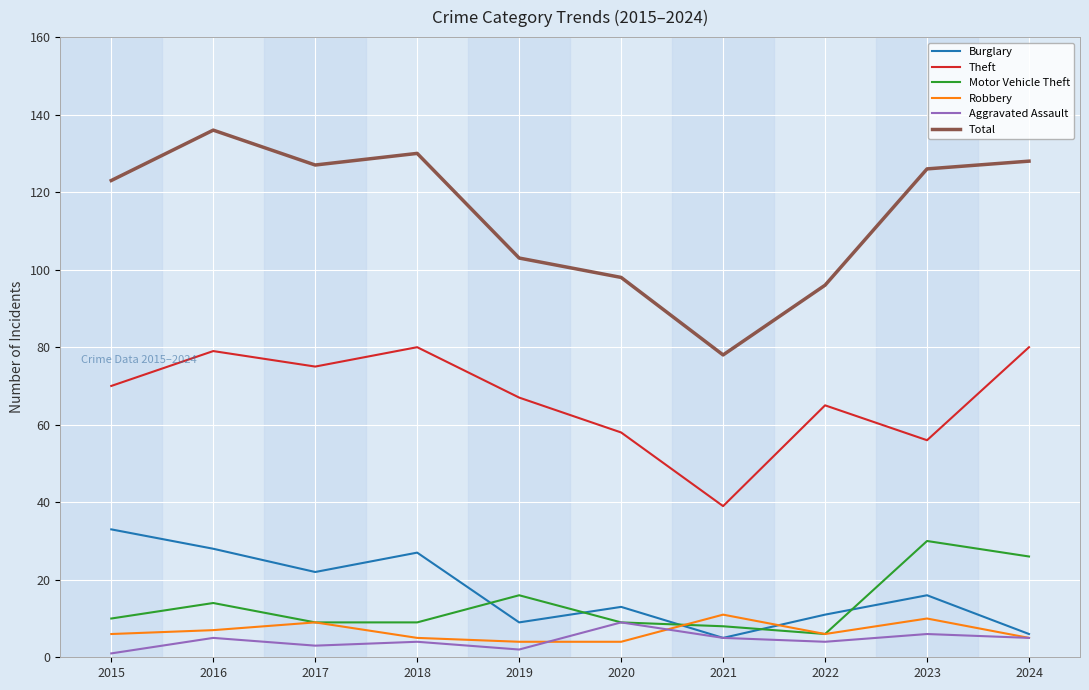

Which series has the largest total across all categories?

Total